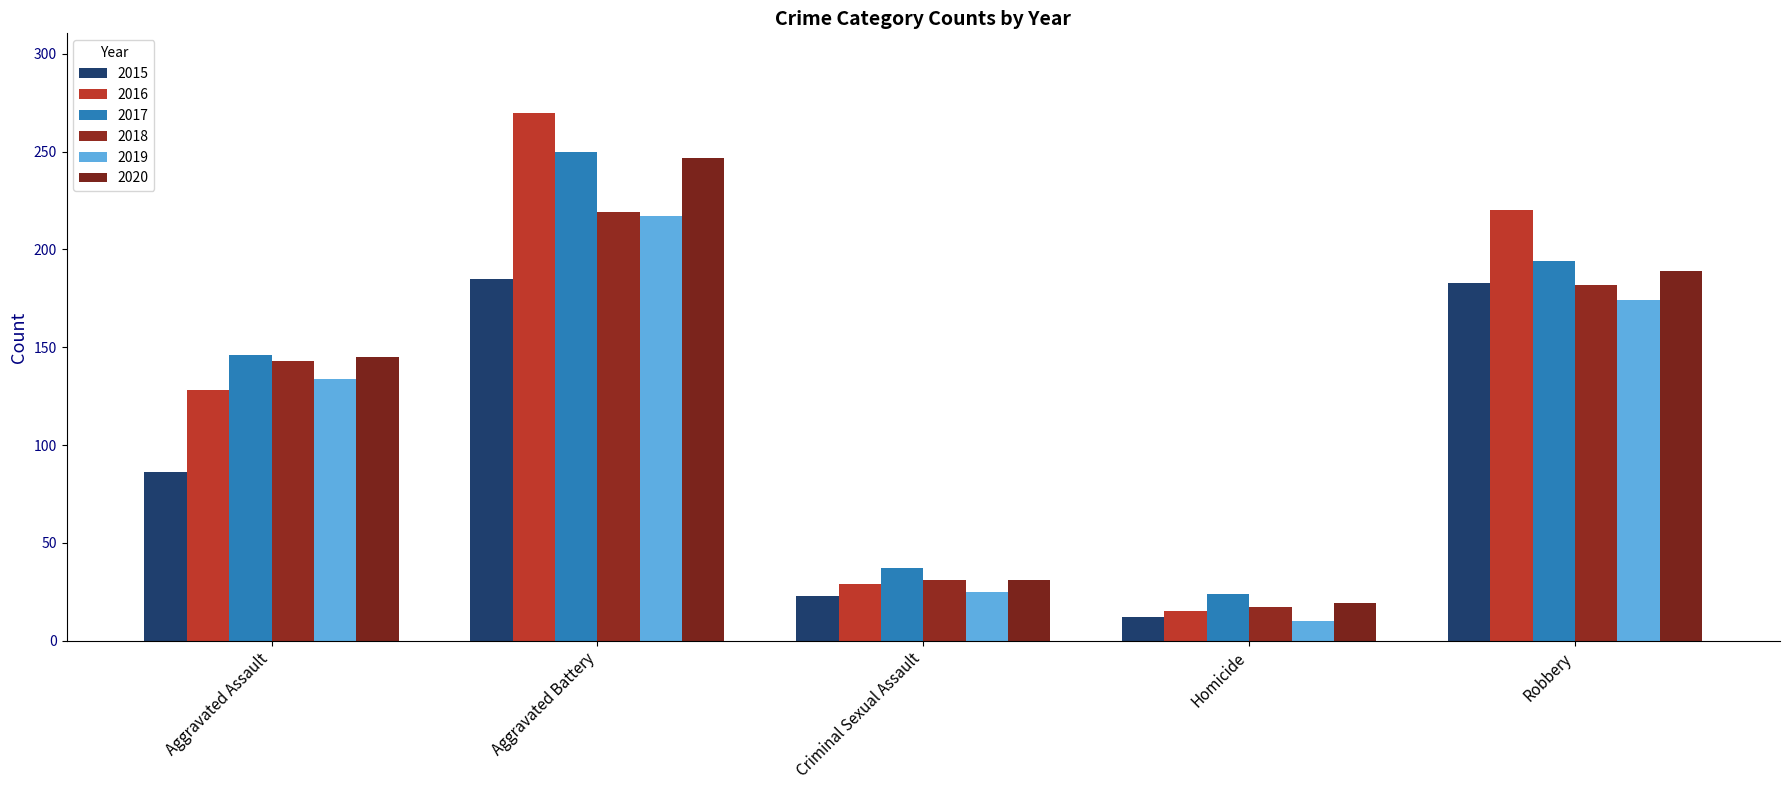

True or false: 2018 has a value of 48 at Criminal Sexual Assault.

False